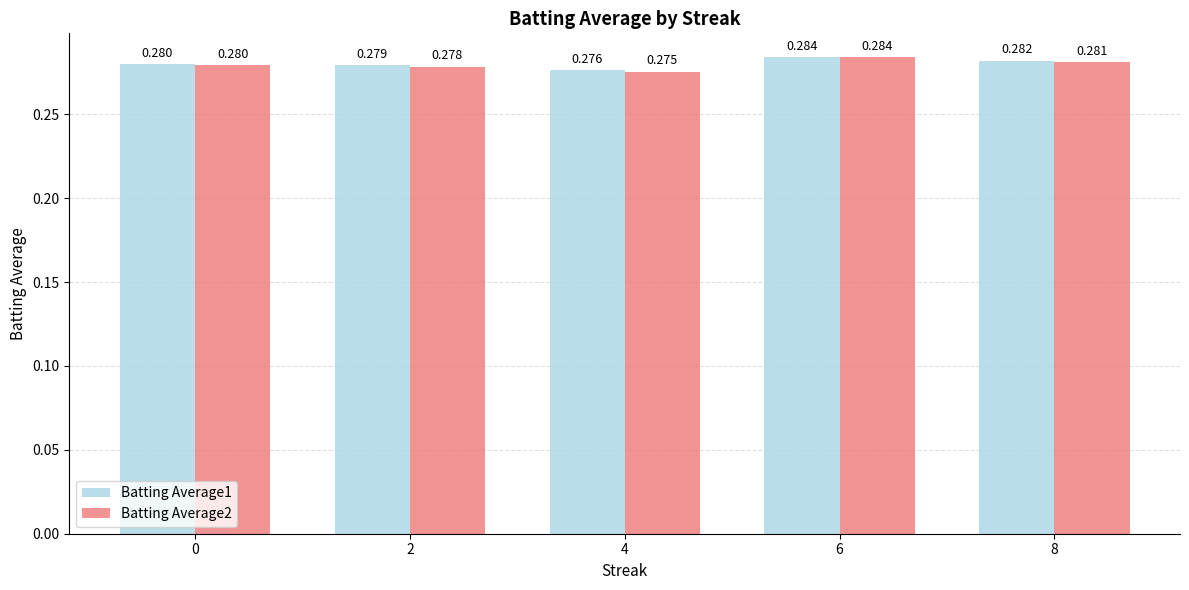

At how many categories does at least one series exceed 0?

5